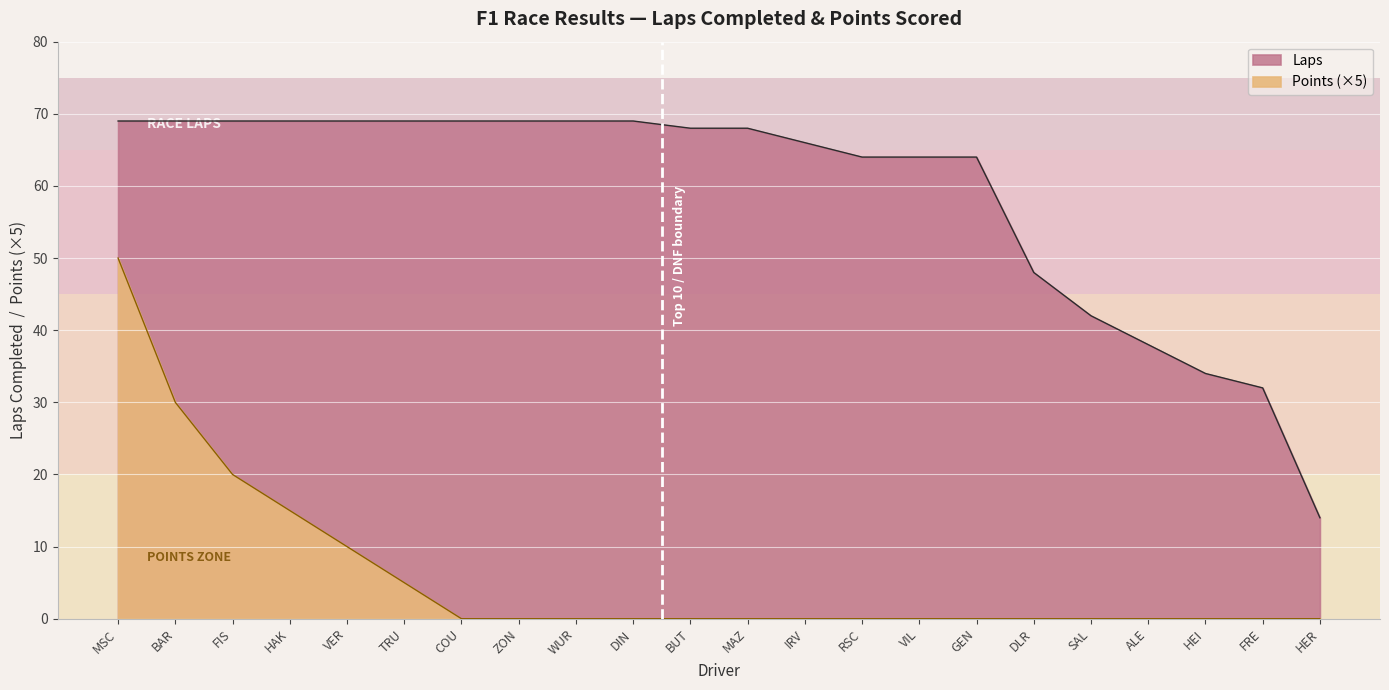

List the series in order of their overall mean, lowest first.

Points, Laps